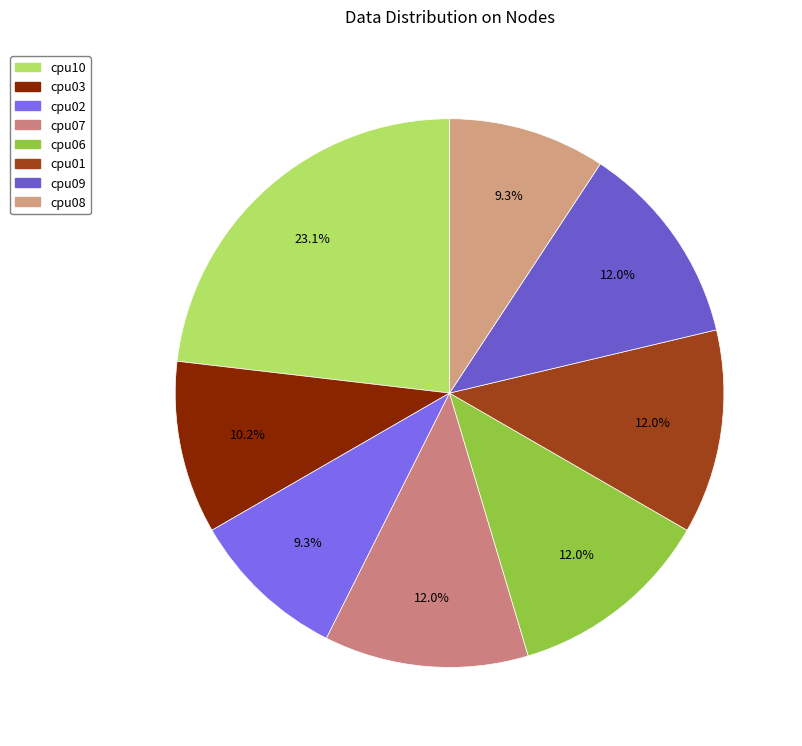

To the nearest percent, what percentage of the pie is cpu02?

9%